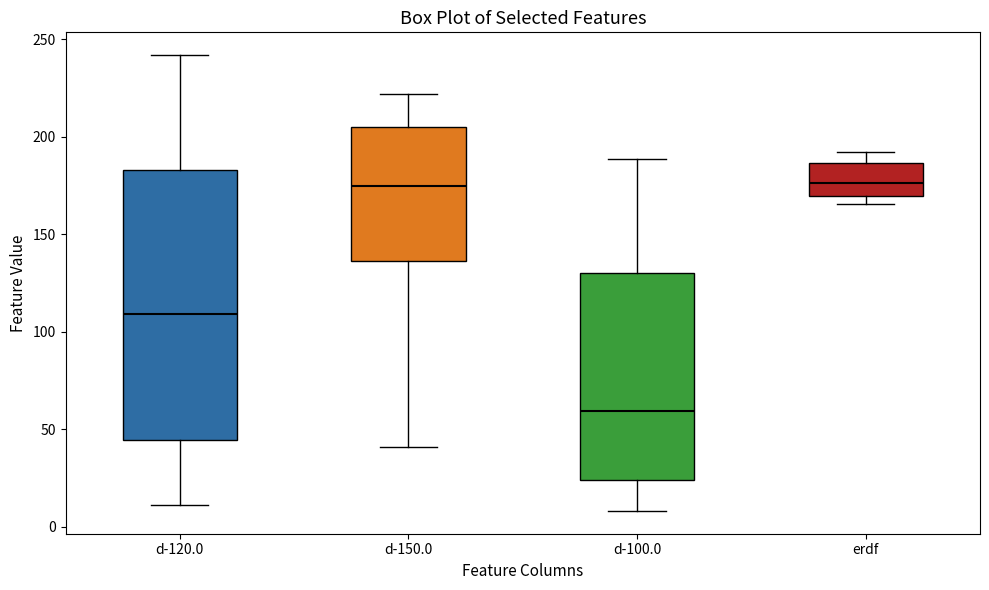

Which box is the tallest, from its lower edge to its upper edge?

d-120.0